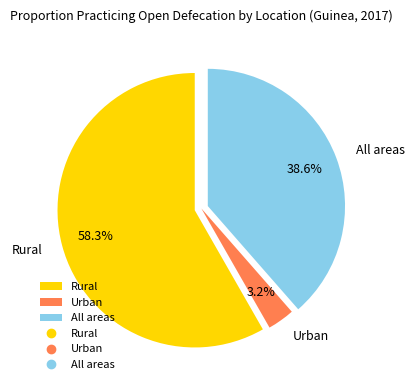

Rank the categories by value from lowest to highest.

Urban, All areas, Rural